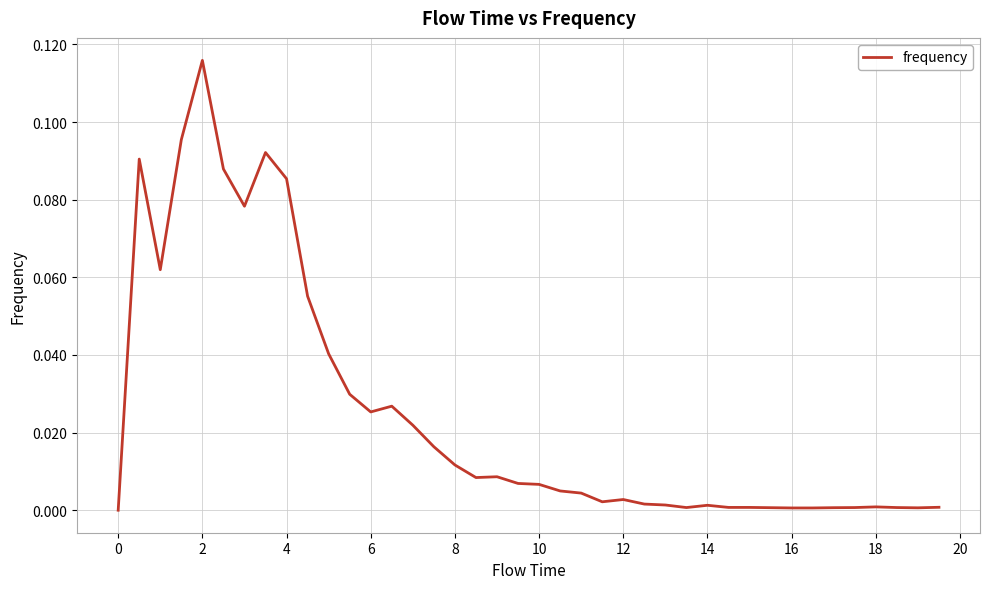

Is it true that the value at 18 is 0.0?

True